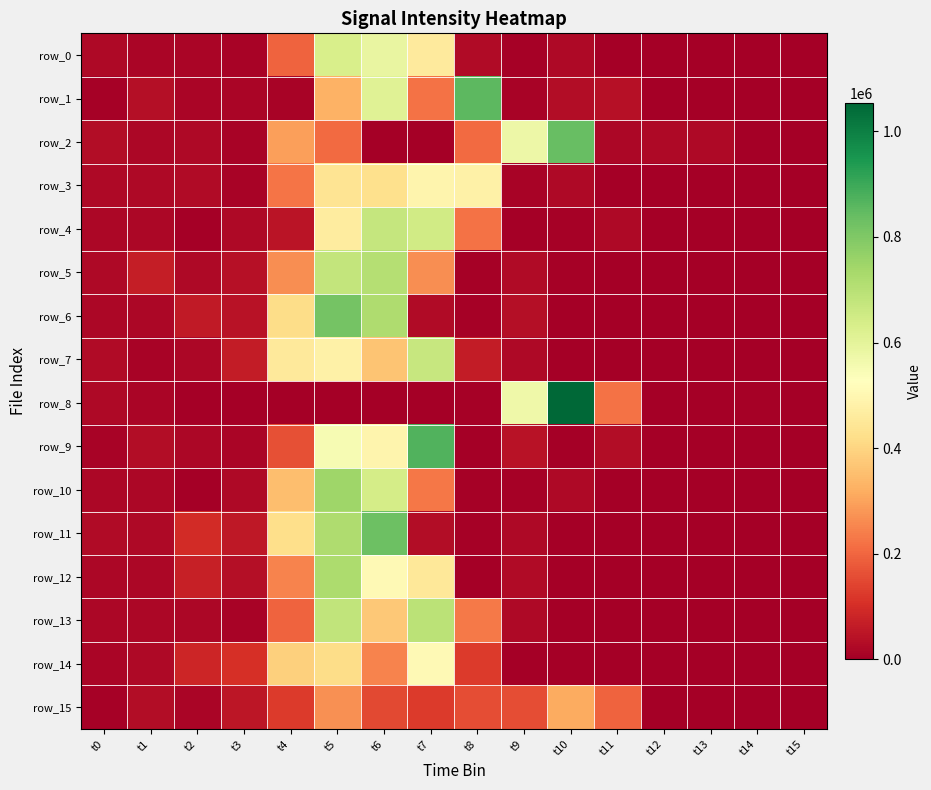

How many values in the row_4 series are below 17110?

8